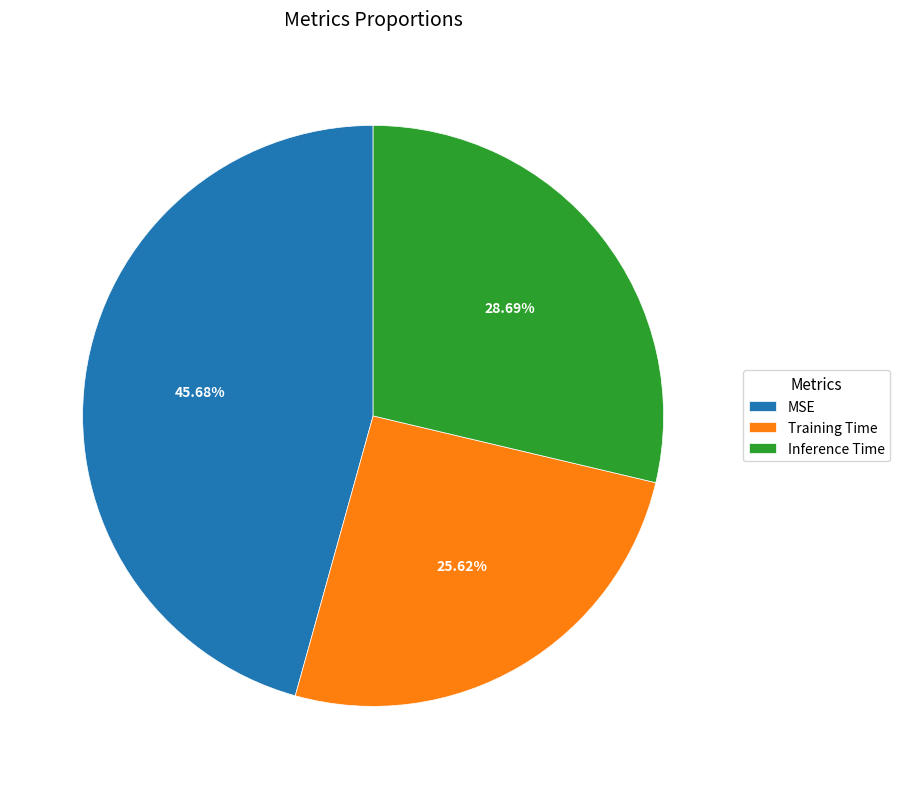

Does MSE represent more than half of the total?

No